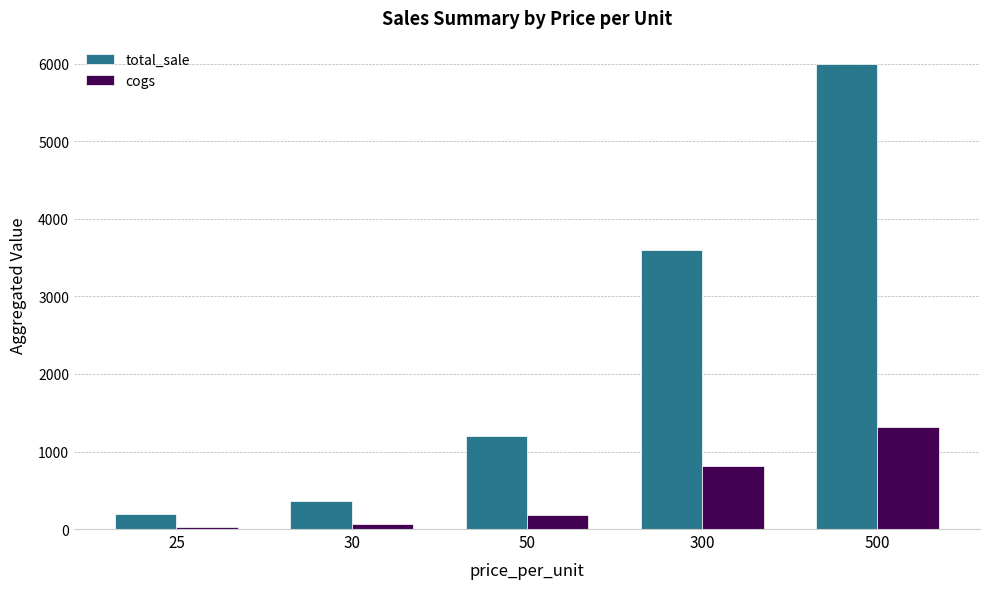

What is the lowest value of the total_sale series?

200.0